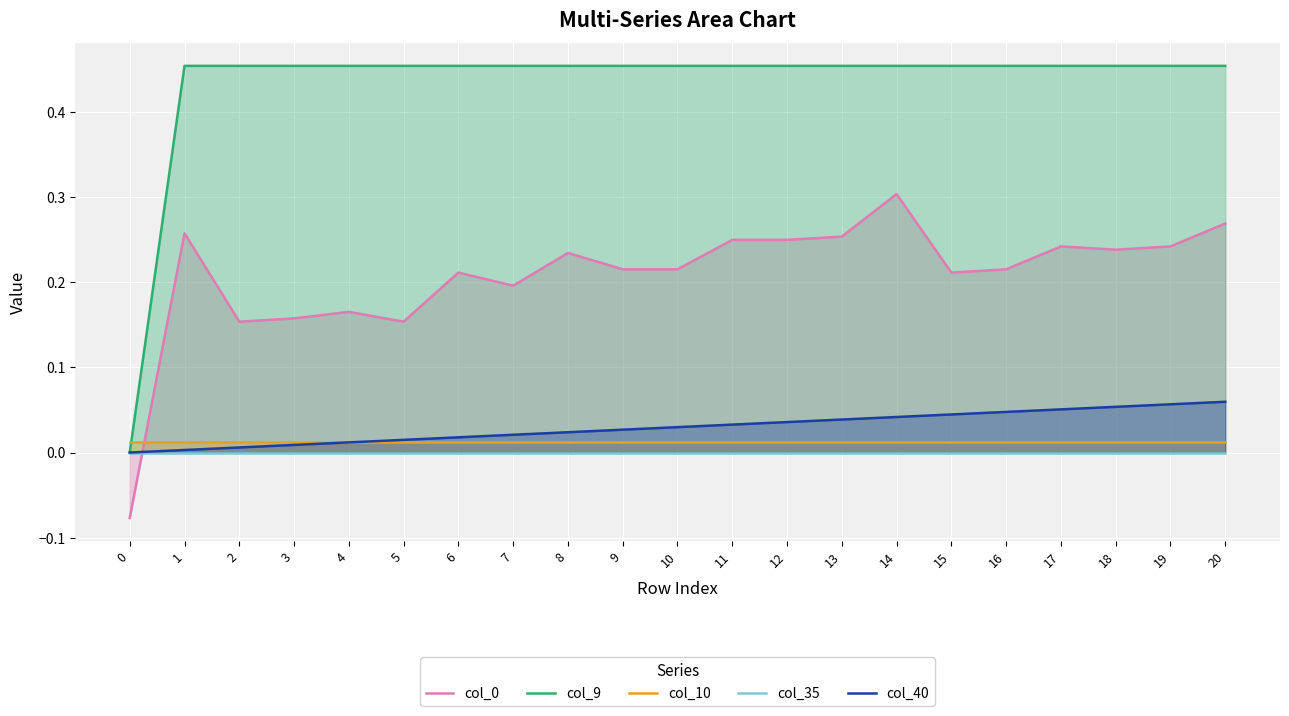

Which series has the largest total across all categories?

col_9